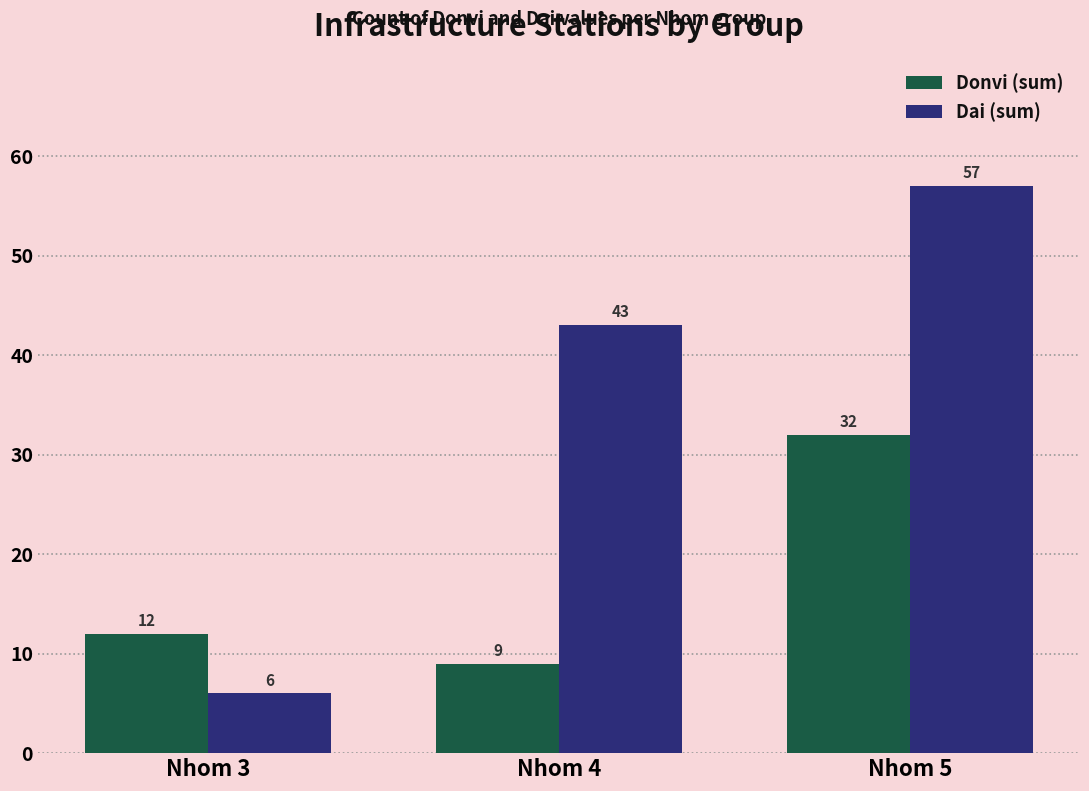

Count the number of categories in the chart.

3